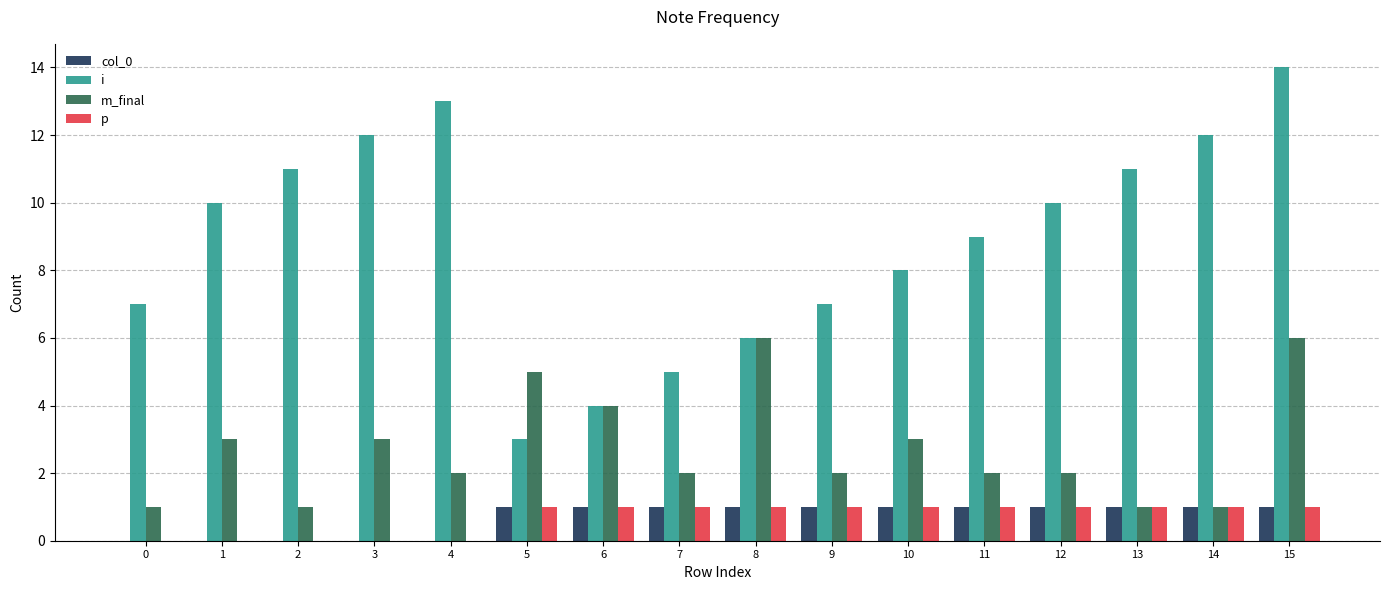

How many groups of bars are there?

16